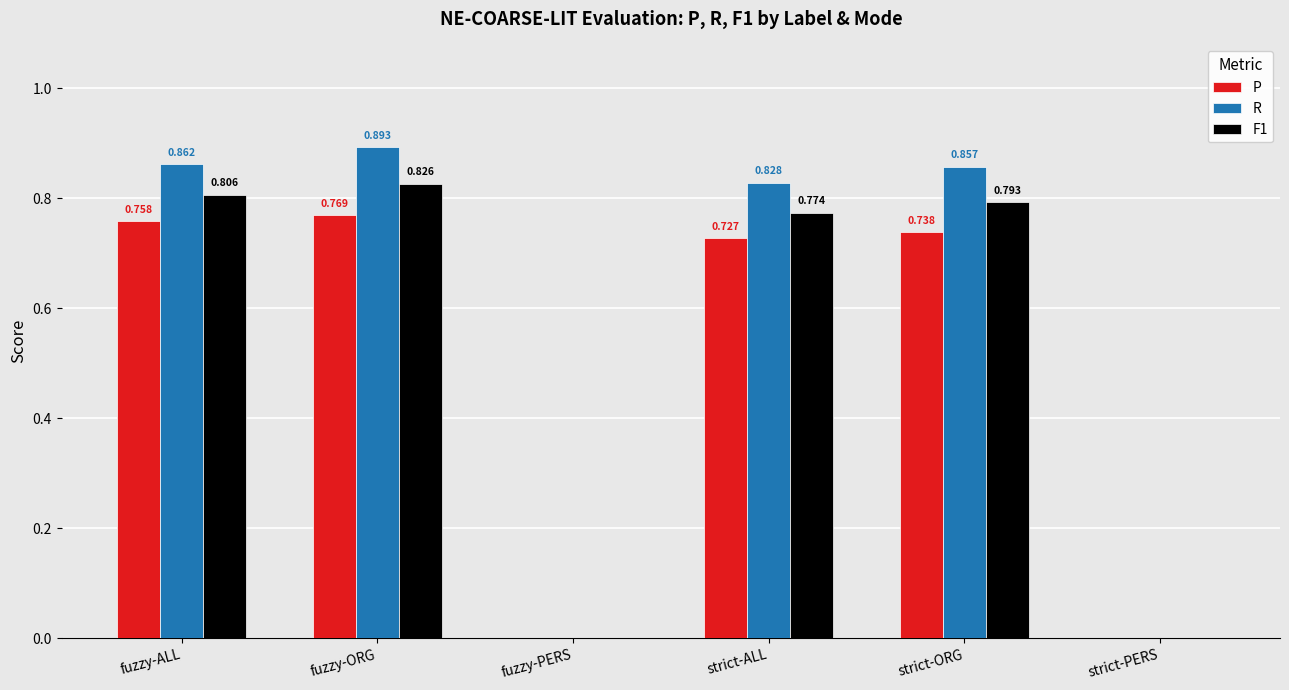

Is the value of R at strict-PERS greater than the value of F1 at strict-ALL?

No